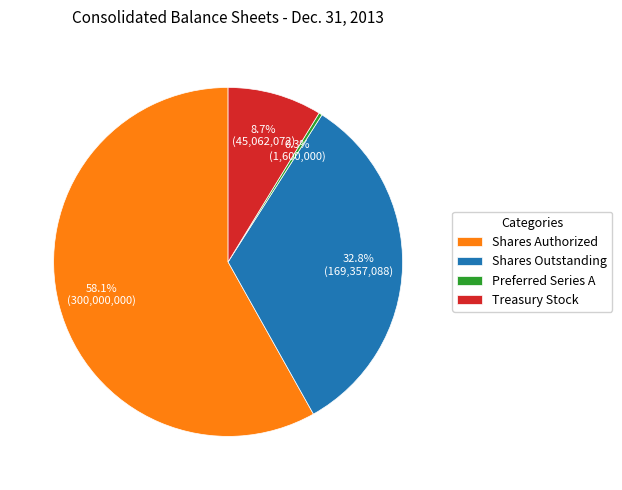

Count the number of slices in the pie.

4